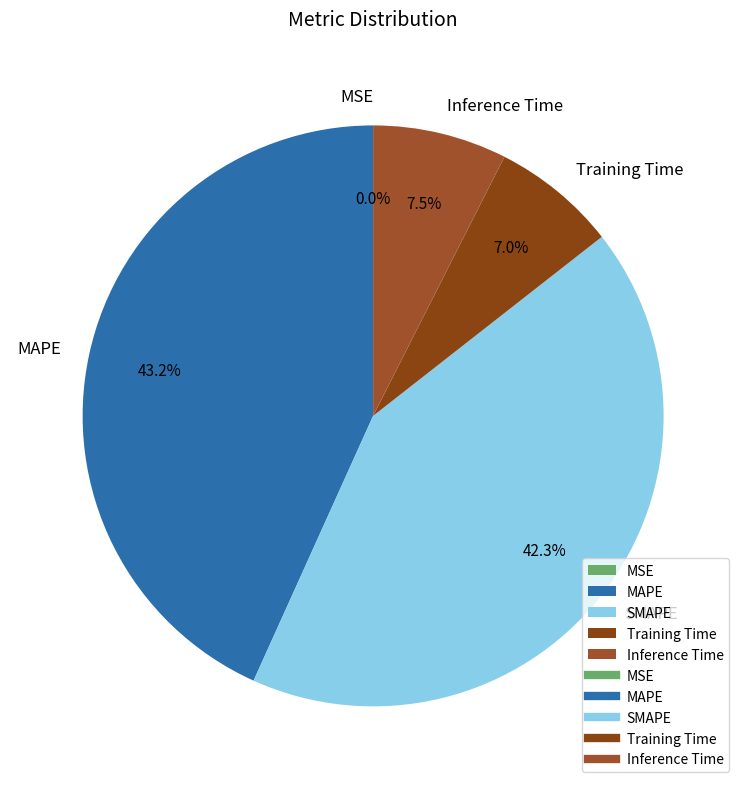

Which has a higher value, MAPE or Training Time?

MAPE